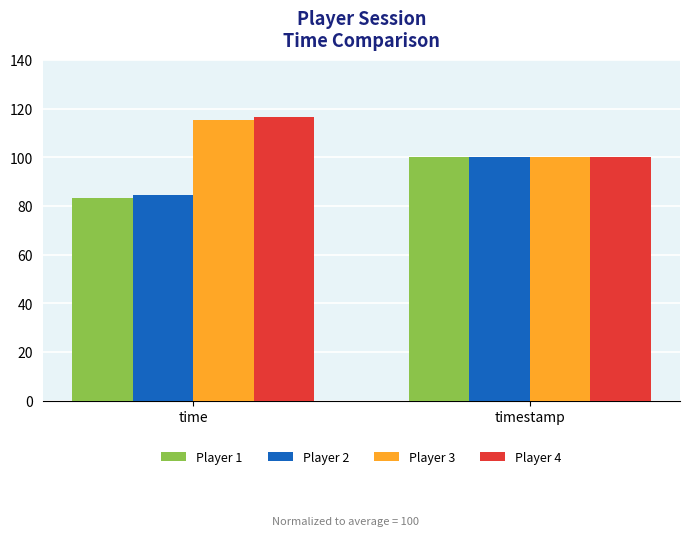

What is the difference between the Player 4 values at time and timestamp?

16.7